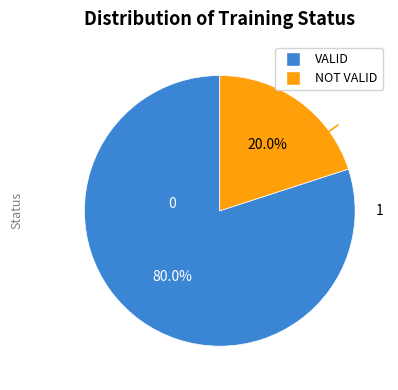

Approximately how many times larger is the value at VALID compared to NOT VALID?

4.0